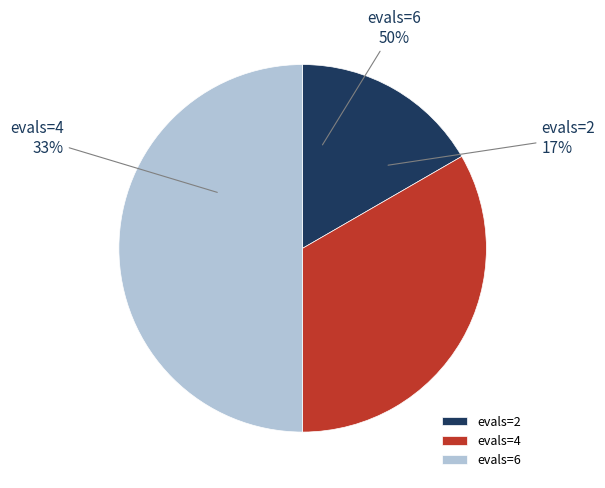

Is it true that 6 is 37% of the pie?

False